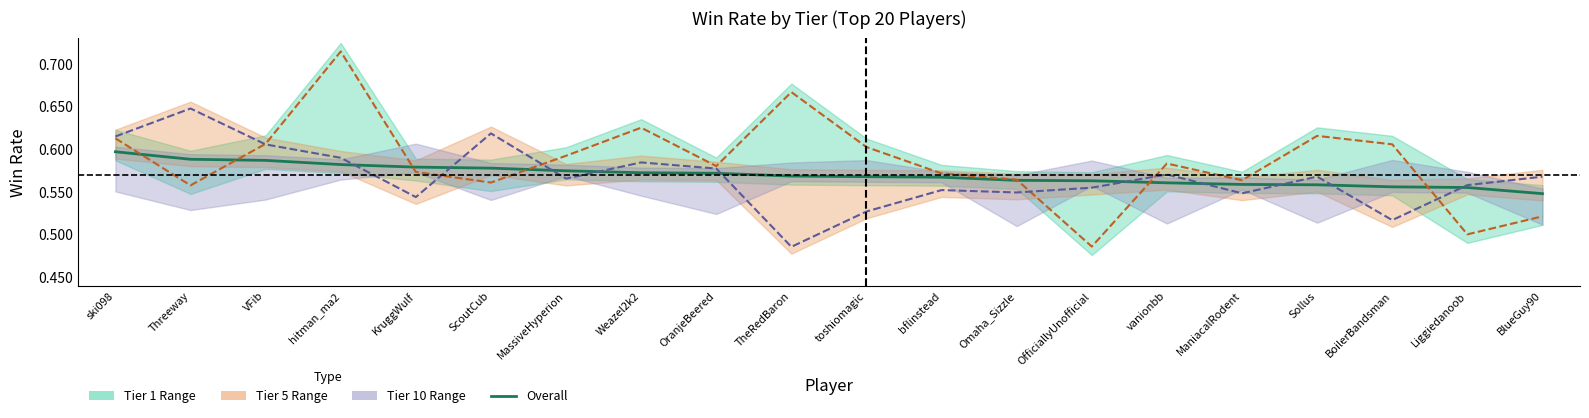

List the labels in order of value, largest first.

ski098, Threeway, VFib, hitman_ma2, KruggWulf, ScoutCub, MassiveHyperion, Weazel2k2, OranjeBeered, TheRedBaron, toshiomagic, bflinstead, Omaha_Sizzle, OfficiallyUnofficial, vanionbb, ManiacalRodent, Sollus, BoilerBandsman, Liggiedanoob, BlueGuy90